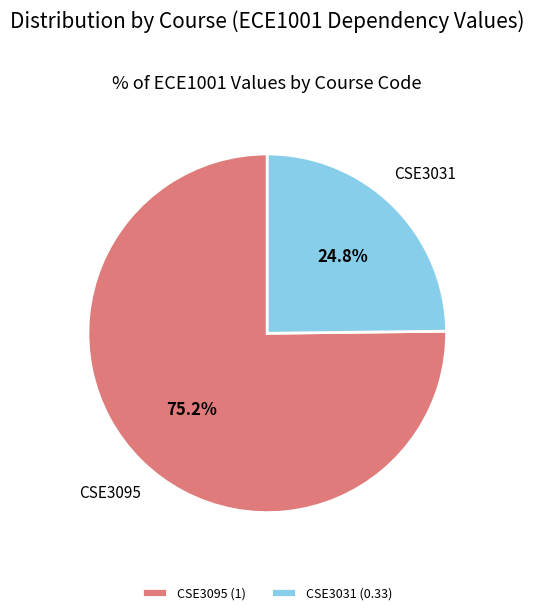

What is the total percentage of CSE3095 and CSE3031?

100.0%